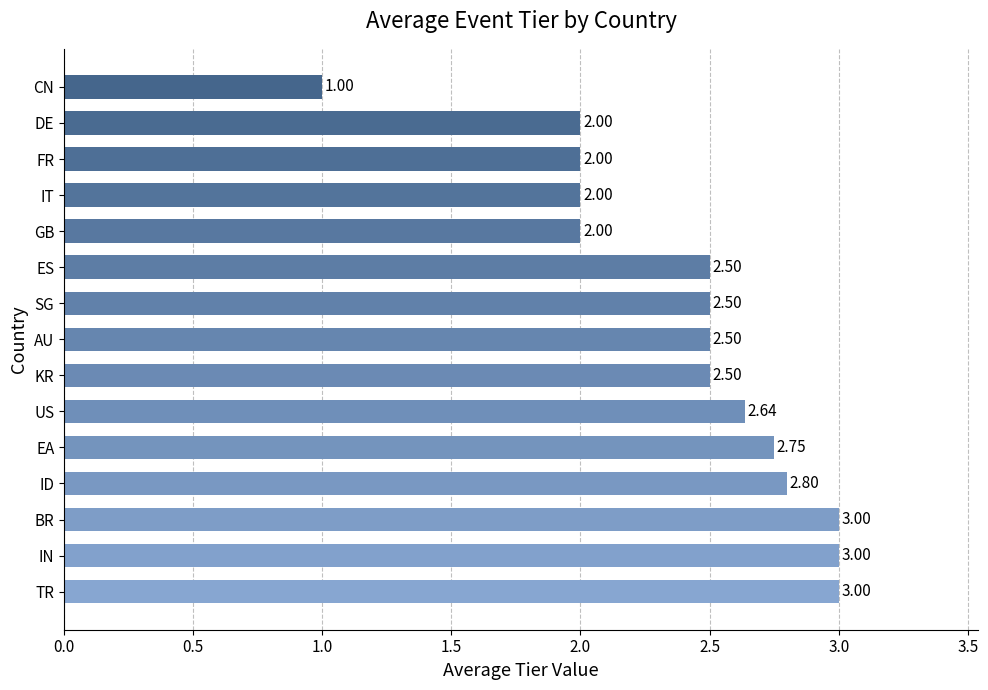

What is the difference between the maximum and second lowest values?

1.0